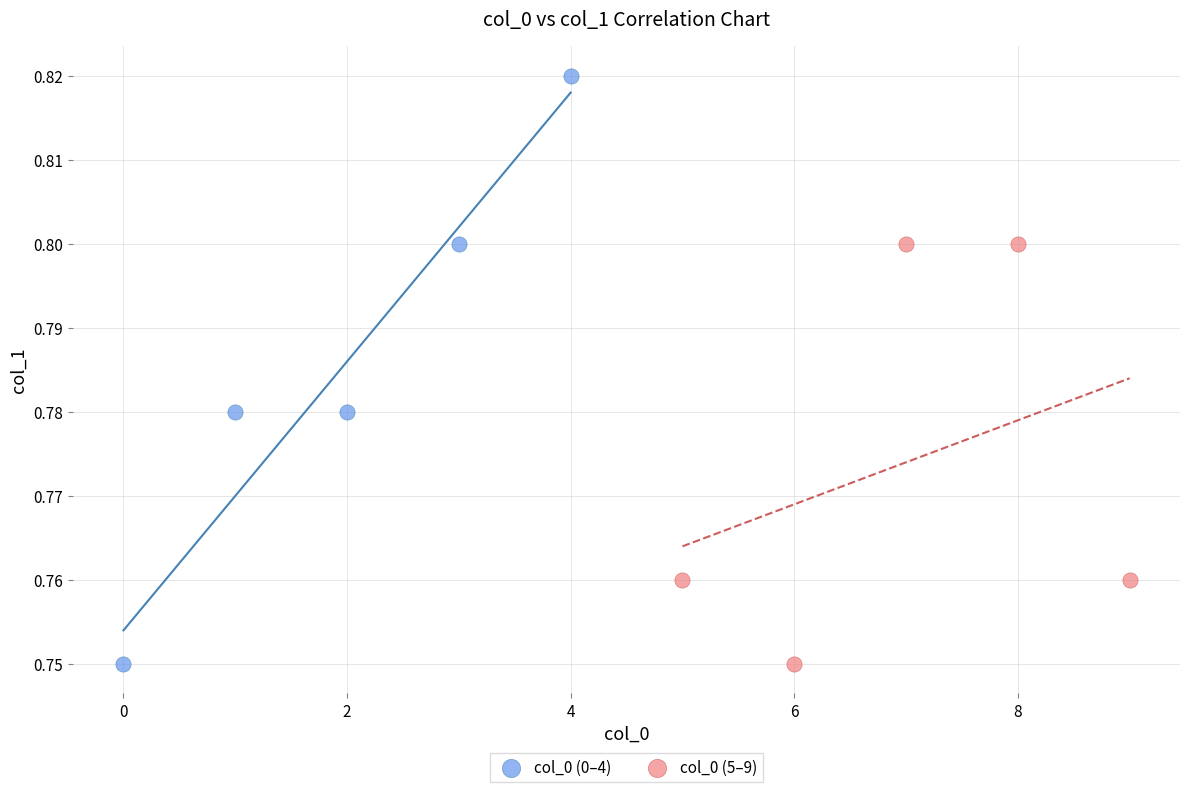

Which series reaches the maximum Y coordinate?

col_0 (0–4)